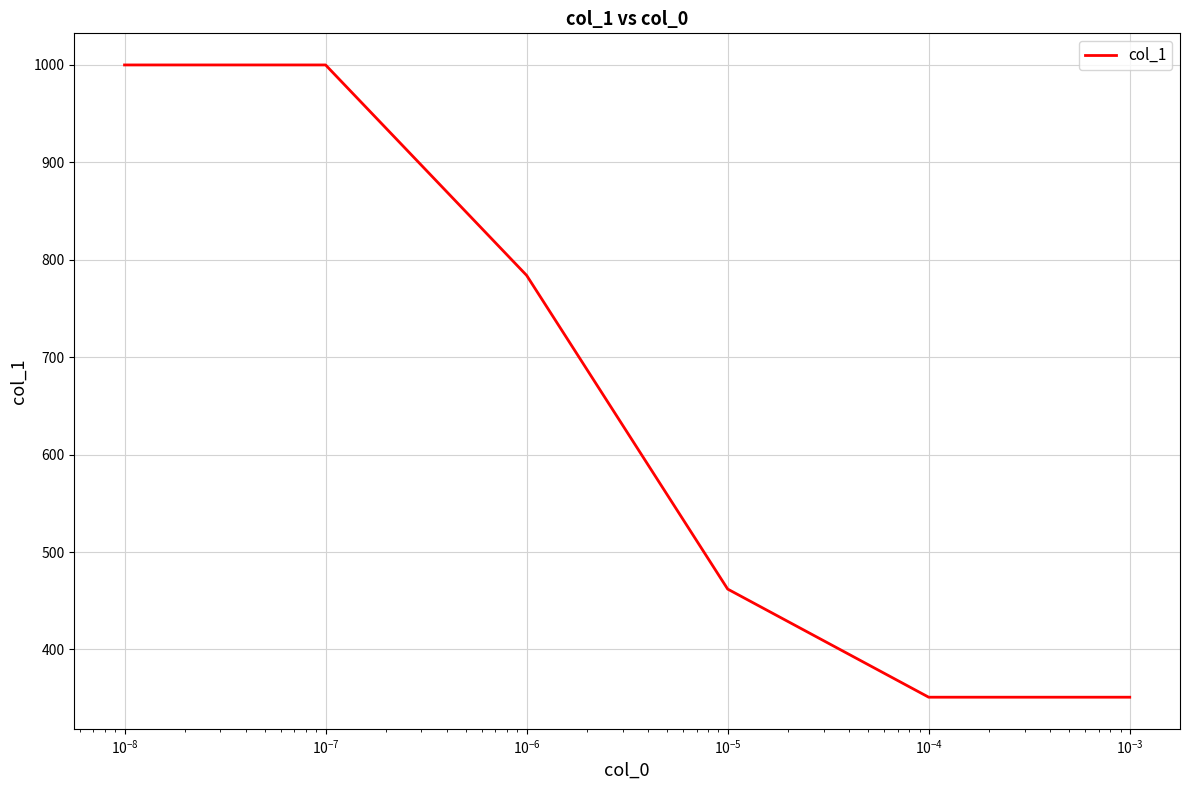

What is the maximum value shown in the chart?

1000